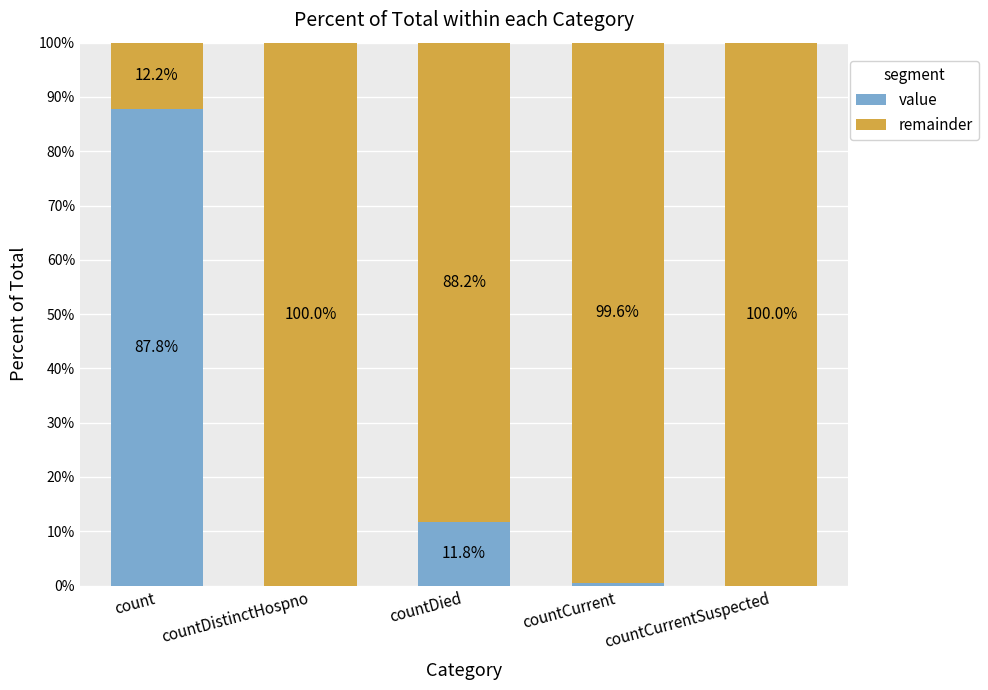

How many distinct data groups are displayed?

2